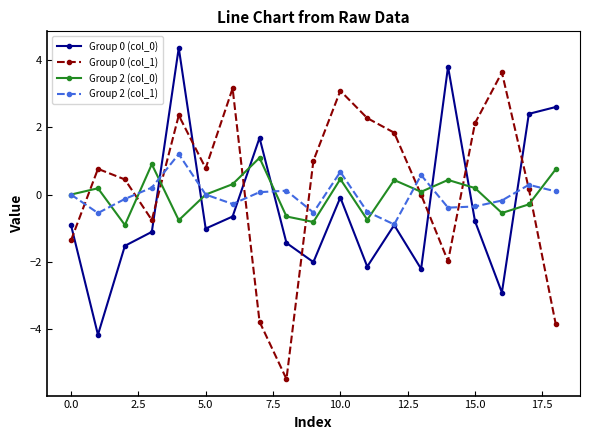

True or false: Group 0 (col_0) has more than 0 points higher than both neighbors.

True